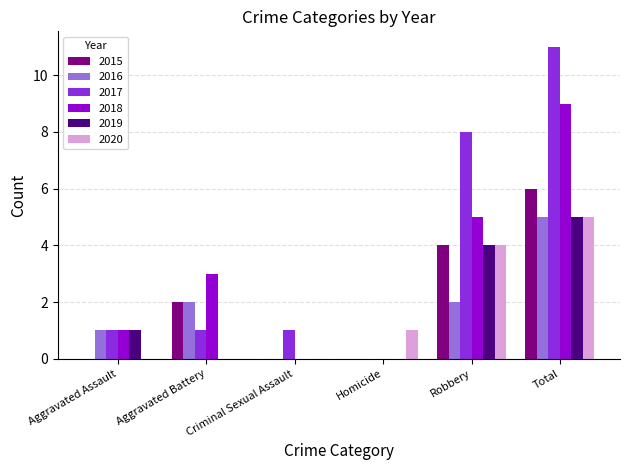

Is the value of 2016 at Aggravated Assault greater than the value of 2020 at Aggravated Battery?

Yes